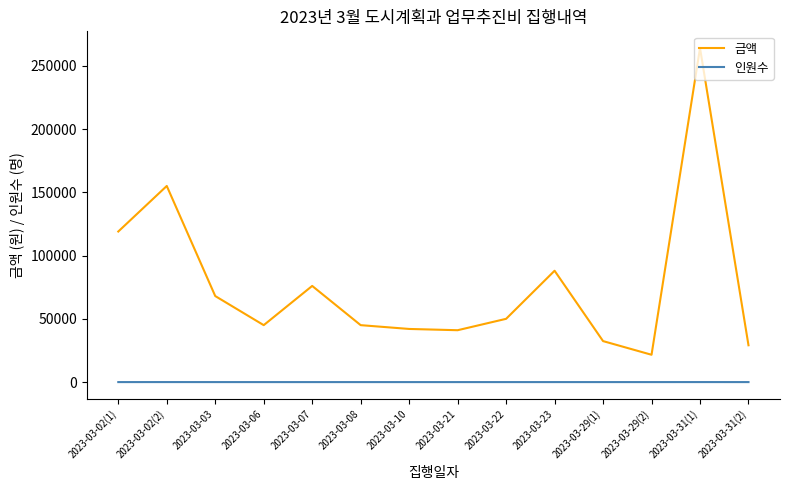

At which category is the sum across all series the highest?

2023-03-31(1)